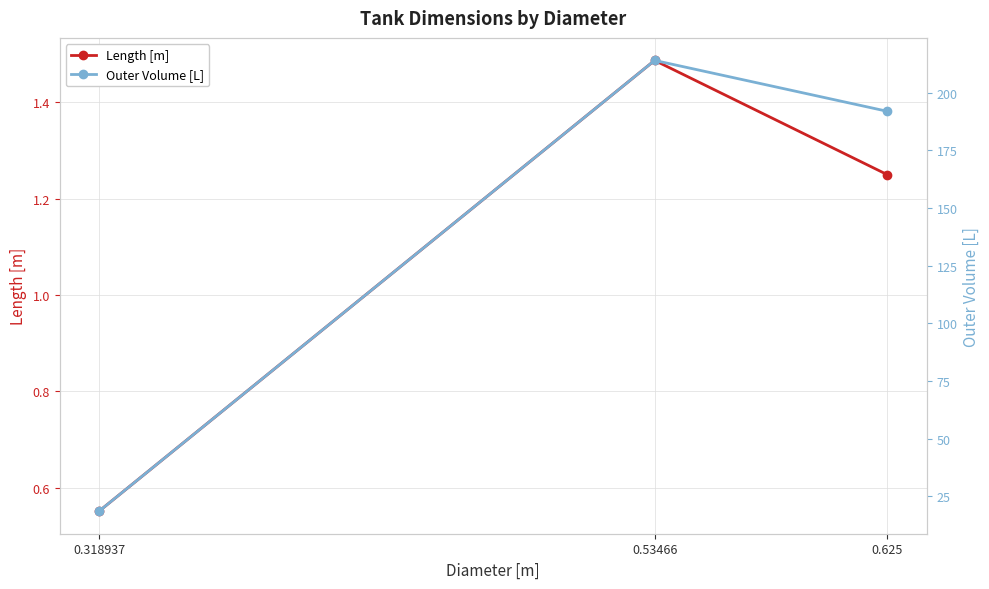

Rank the series by their maximum value, from lowest to highest.

Length [m], Outer Volume [L]